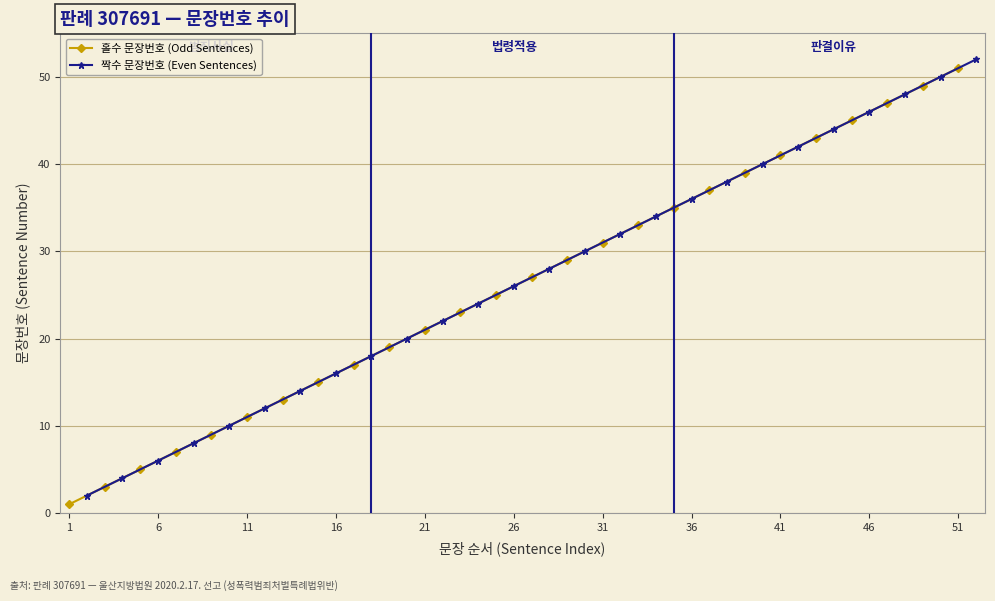

True or false: 짝수 문장번호 (Even Sentences) has more than 2 points higher than both neighbors.

False